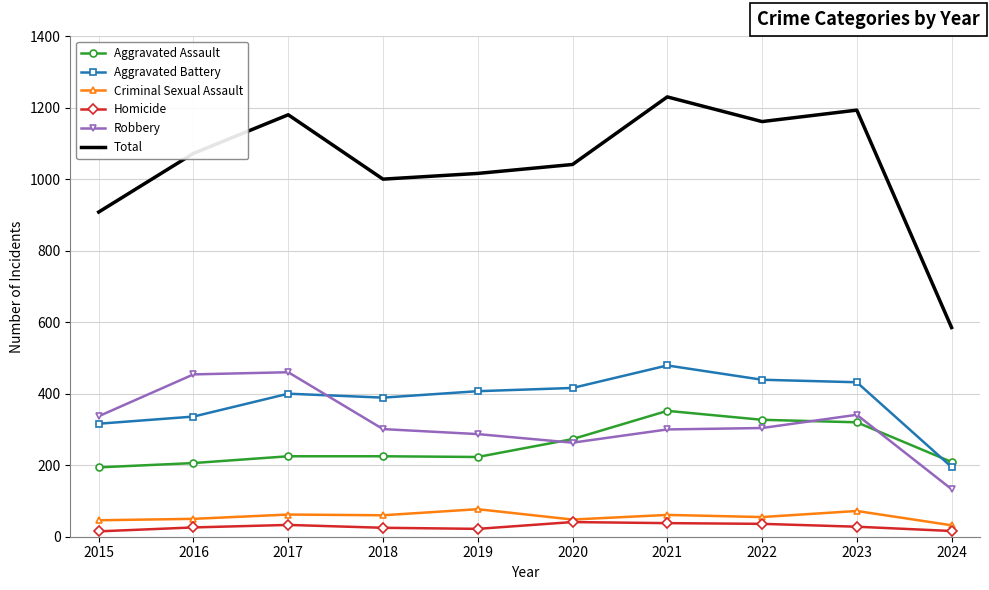

At which category does Total reach its first local valley?

2018